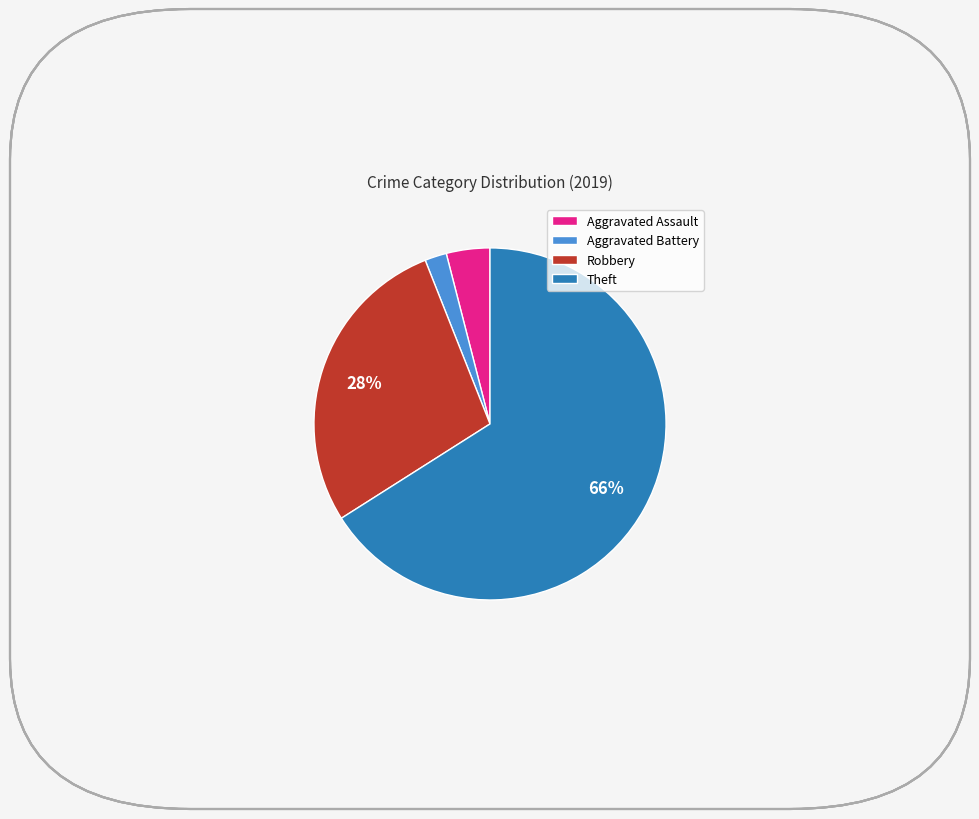

Does Theft account for over 50% of the chart?

Yes